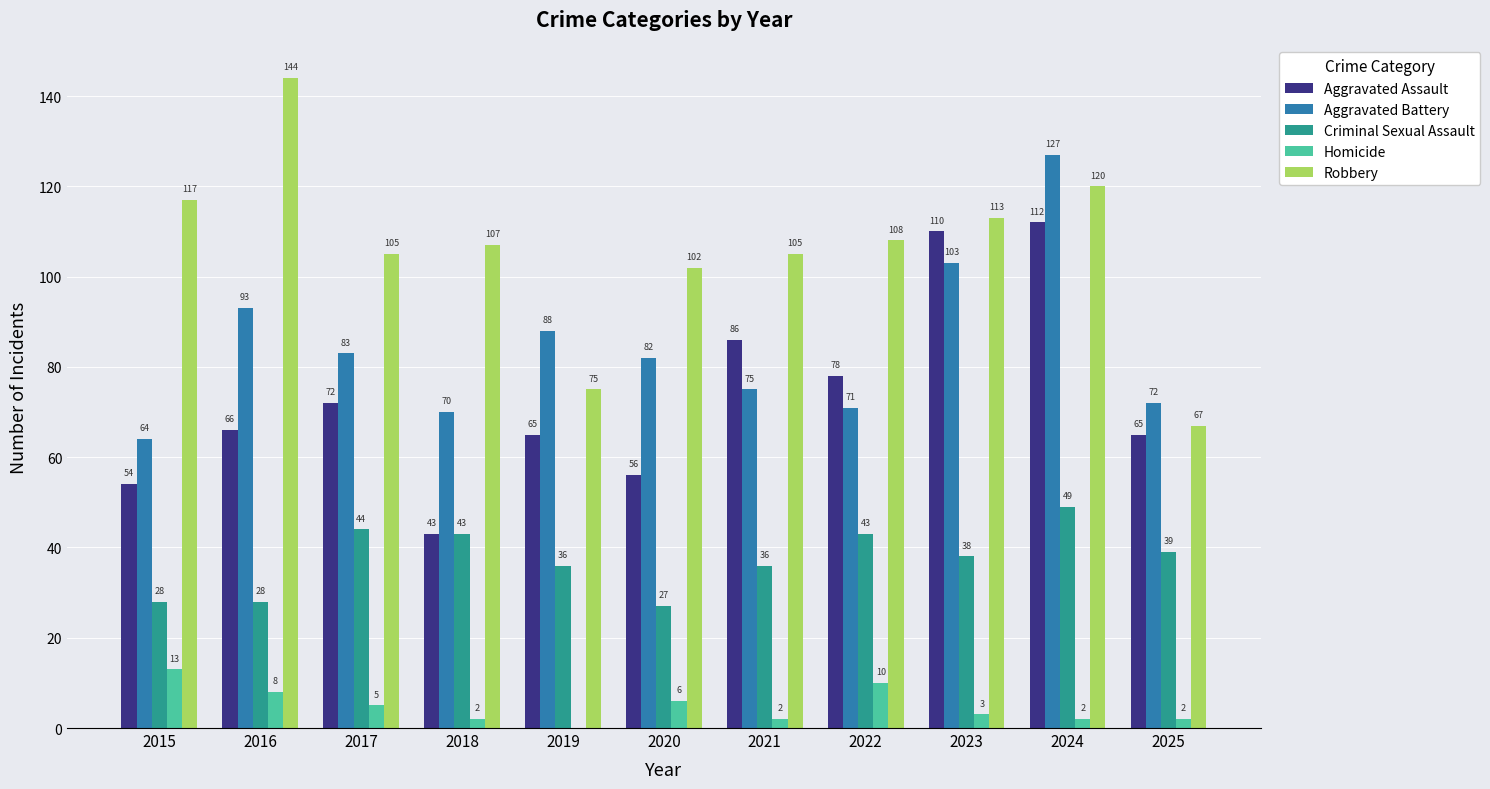

The value of Aggravated Battery at 2017 is 55. True or false?

False